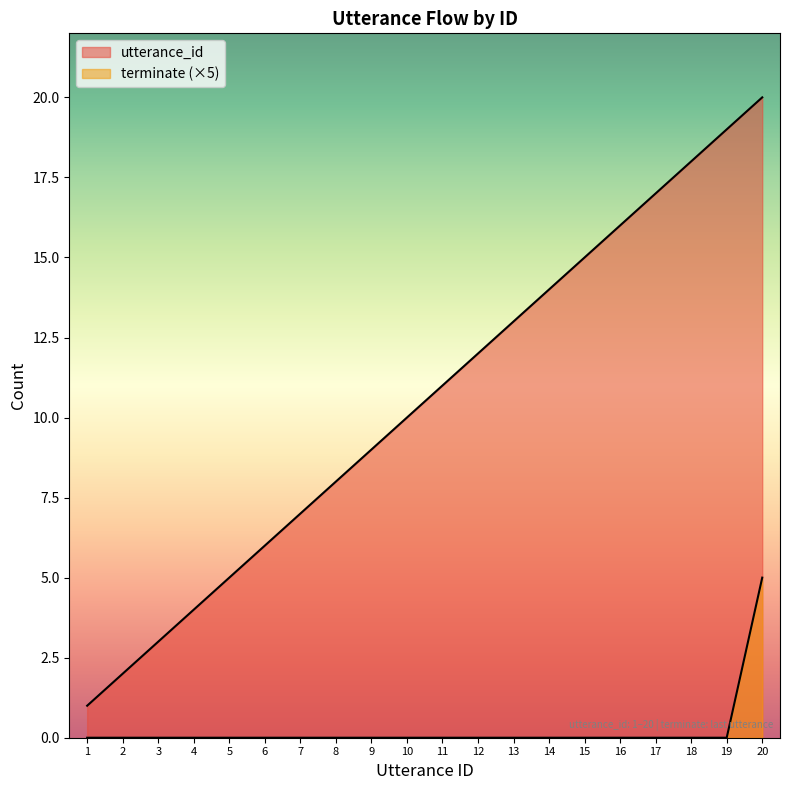

List the labels in order of utterance_id value, smallest first.

1, 2, 3, 4, 5, 6, 7, 8, 9, 10, 11, 12, 13, 14, 15, 16, 17, 18, 19, 20